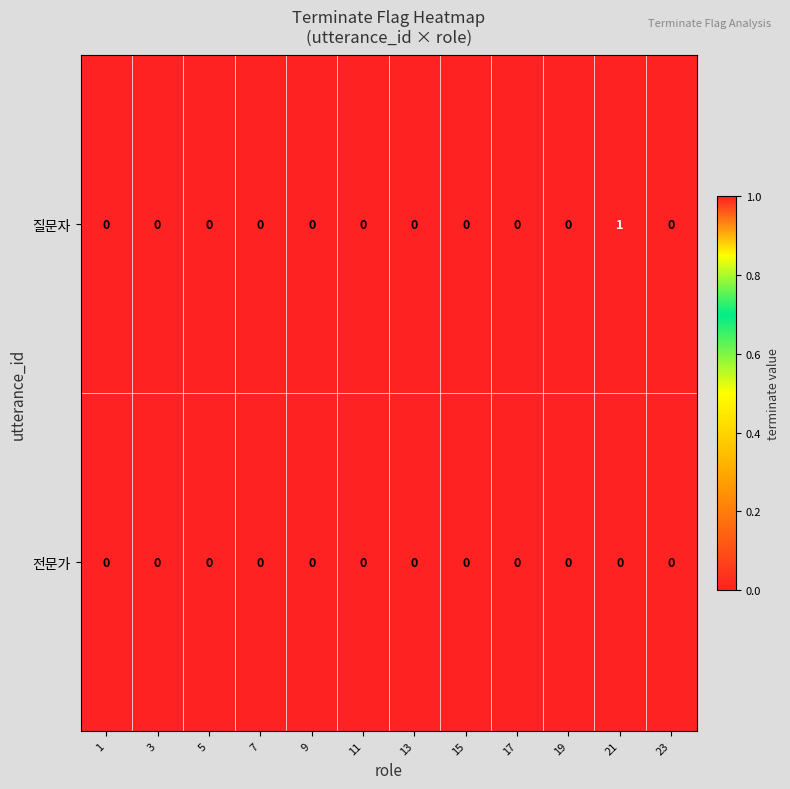

At which category is the sum across all series the highest?

21